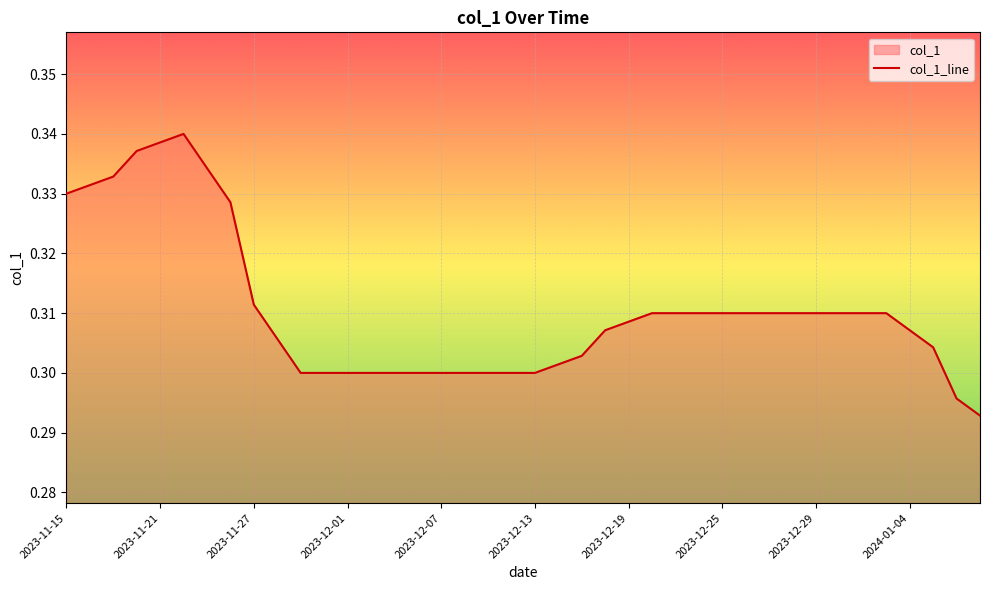

What is the greatest value displayed?

0.3